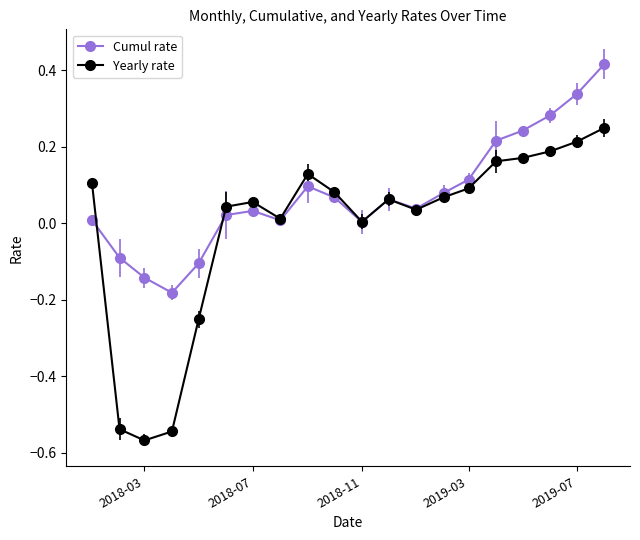

How many interior local valleys does the Cumul rate series have?

4